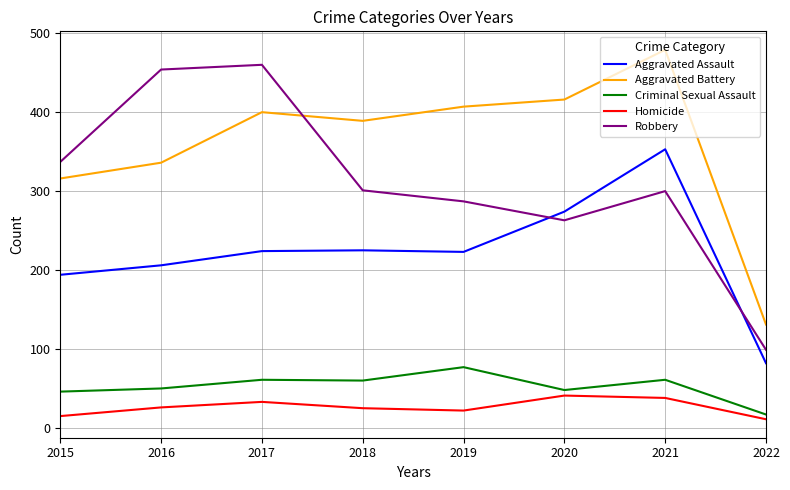

True or false: Aggravated Assault has a value of 105 at 2019.

False